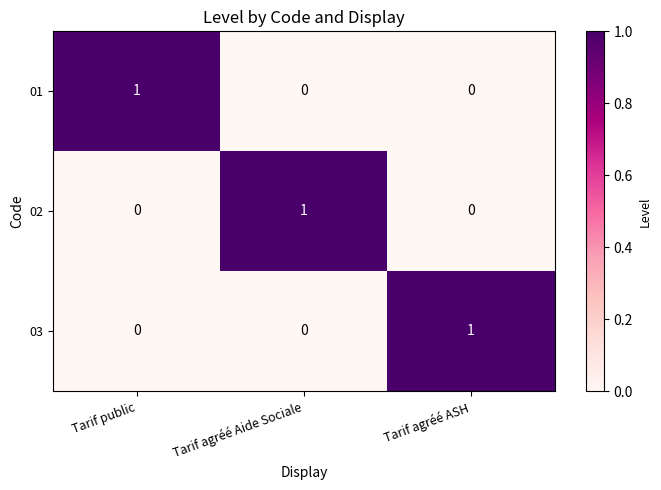

Reading left to right, transcribe all the data shown in this chart.

01: Tarif public=1	Tarif agréé Aide Sociale=0	Tarif agréé ASH=0
02: Tarif public=0	Tarif agréé Aide Sociale=1	Tarif agréé ASH=0
03: Tarif public=0	Tarif agréé Aide Sociale=0	Tarif agréé ASH=1